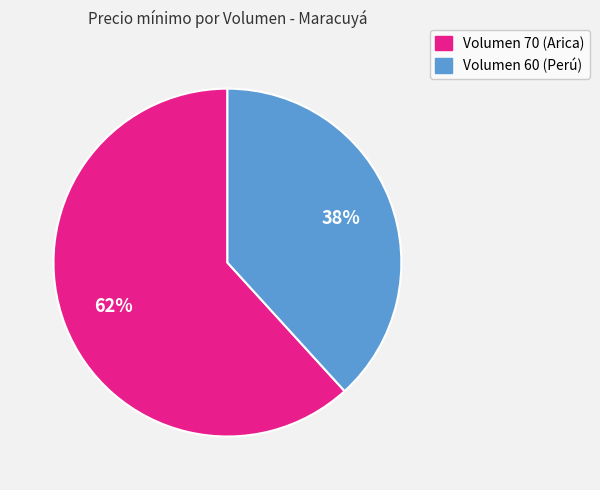

What is the largest slice in the pie chart?

Volumen 70 (Arica)